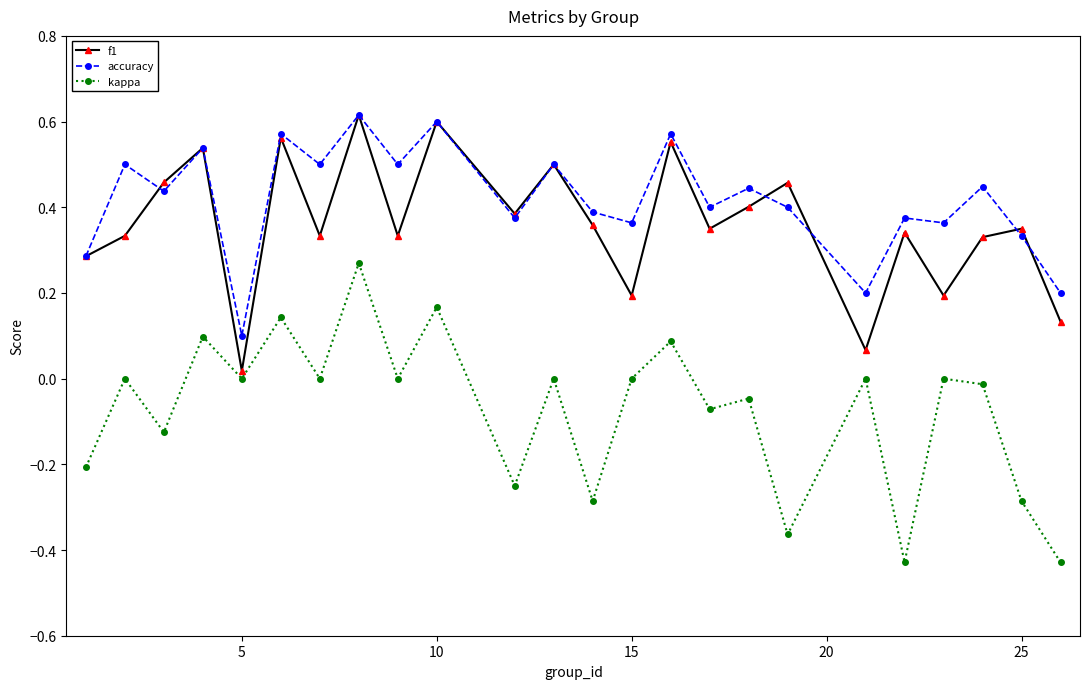

True or false: kappa has more than 0 interior local peaks.

True